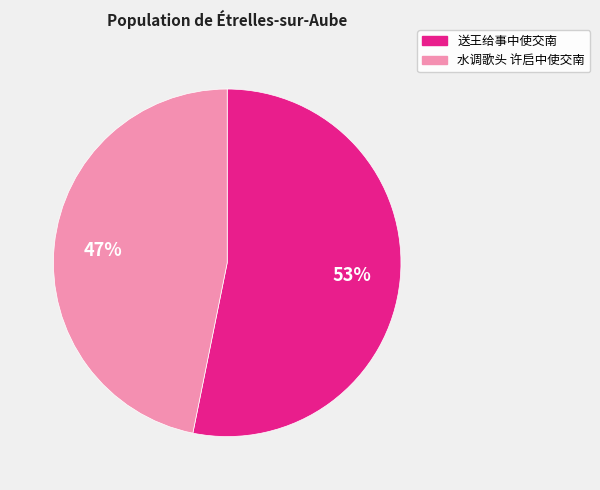

The 送王给事中使交南 slice represents 60% of the pie. True or false?

False